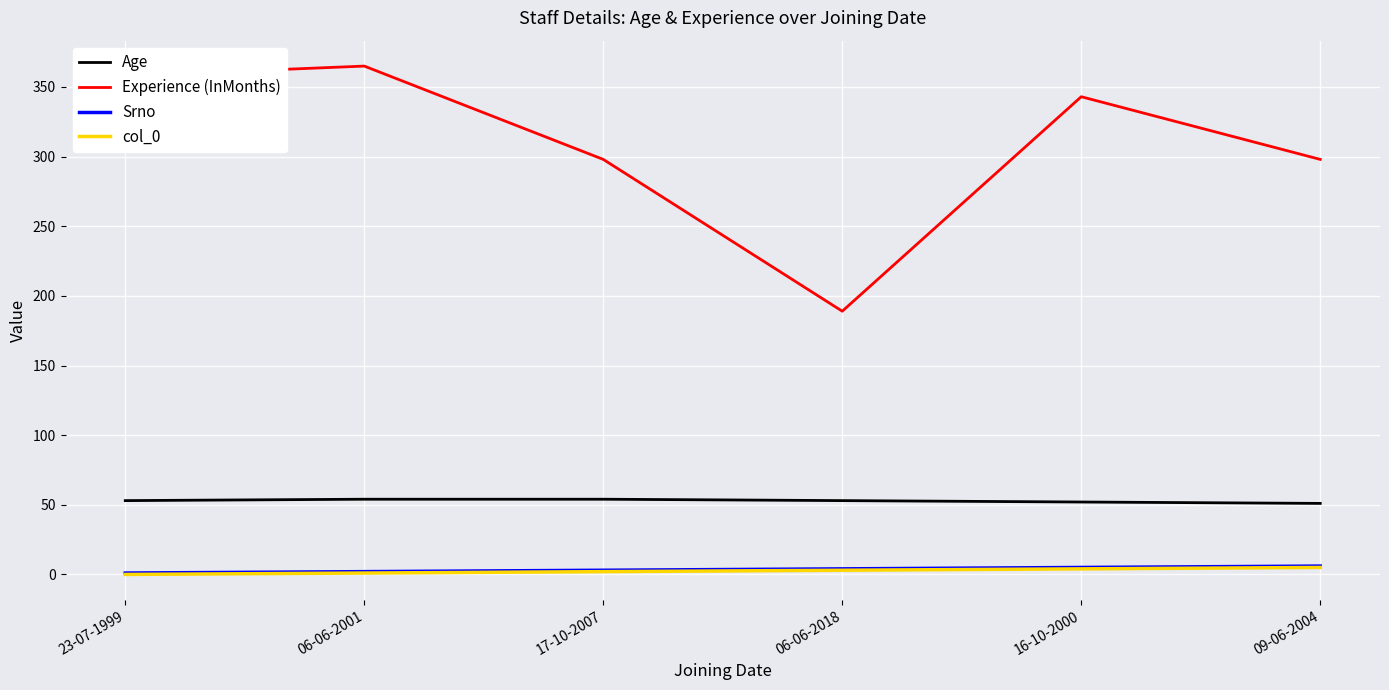

True or false: Experience (InMonths) has a value of 365 at 06-06-2001.

True